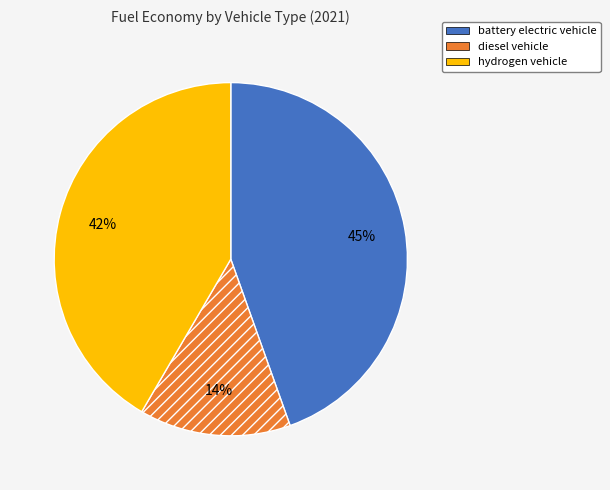

Does diesel vehicle represent more than half of the total?

No